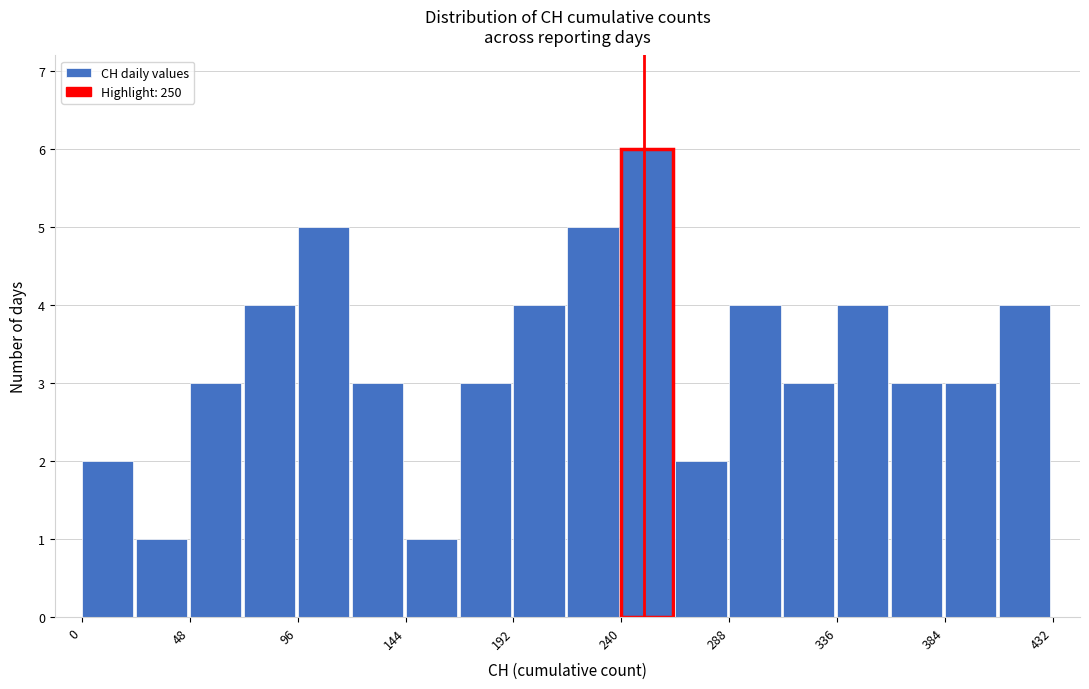

Reading left to right, transcribe this chart: for each bar, give the range it covers on the x-axis and its height. Neither the bar edges nor the heights are printed on the chart, so give them approximately, as read against the axes.

0 to 24: 2
24 to 48: 1
48 to 72: 3
72 to 96: 4
96 to 120: 5
120 to 144: 3
144 to 168: 1
168 to 192: 3
192 to 216: 4
216 to 240: 5
240 to 264: 6
264 to 288: 2
288 to 312: 4
312 to 336: 3
336 to 360: 4
360 to 384: 3
384 to 408: 3
408 to 432: 4